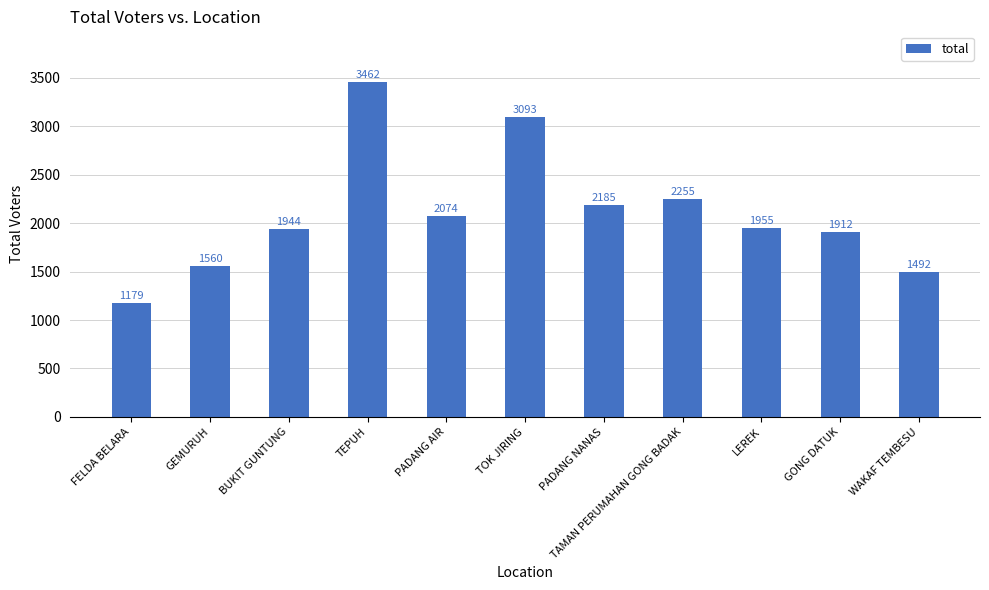

Does the chart contain any negative values?

No